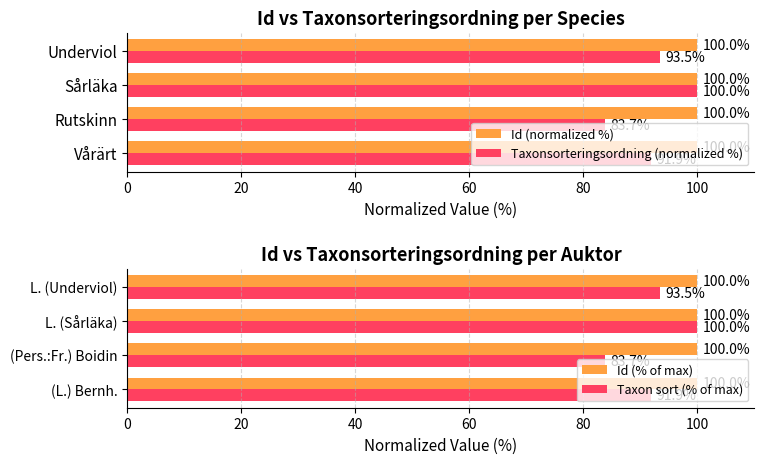

Read the Id (normalized %) value at Sårläka.

100.0